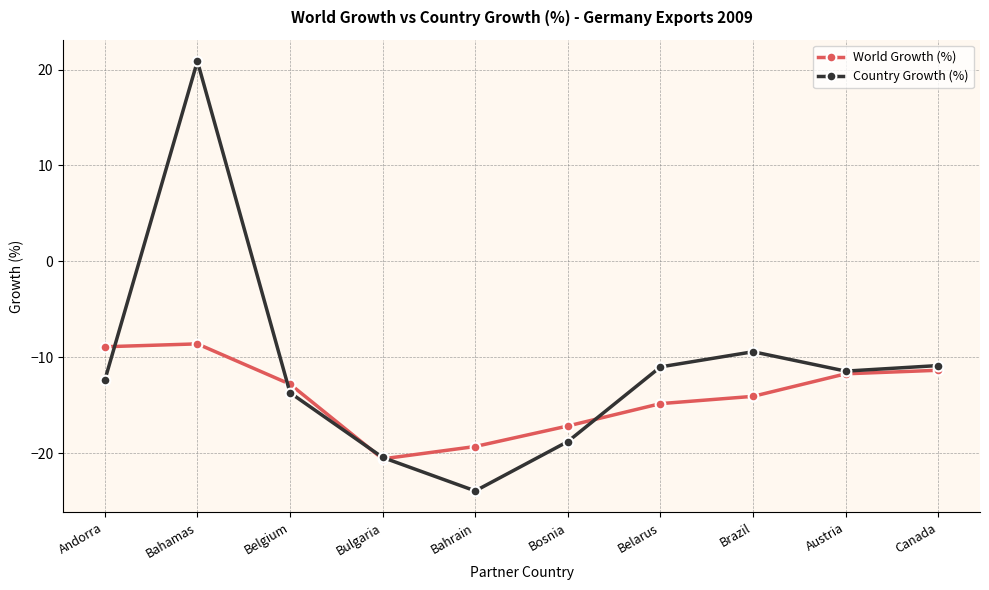

List the series in order of their peak value, highest first.

Country Growth (%), World Growth (%)